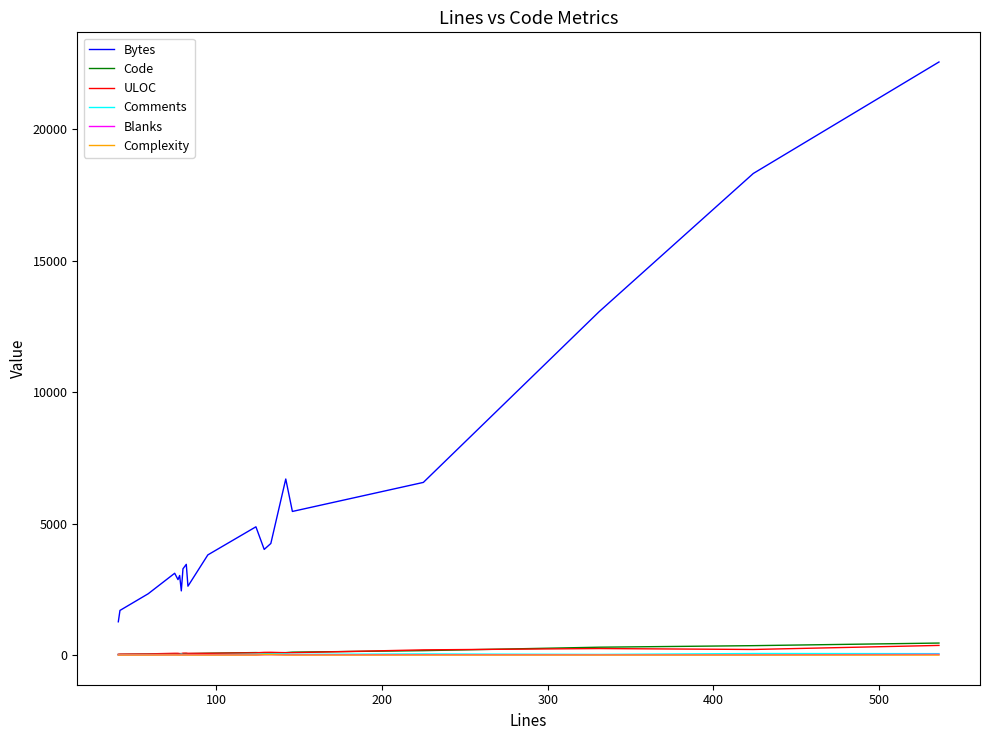

True or false: Bytes and Comments cross at least once.

False